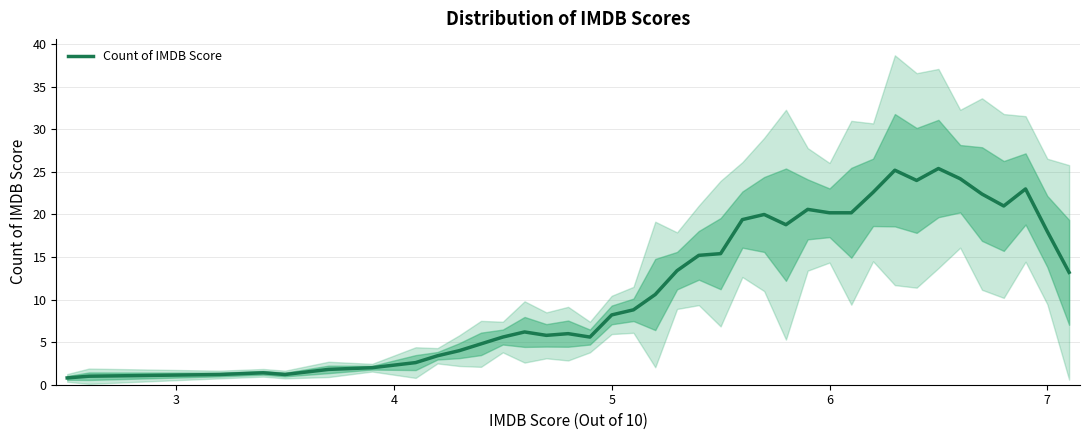

What is the greatest value displayed?

25.4